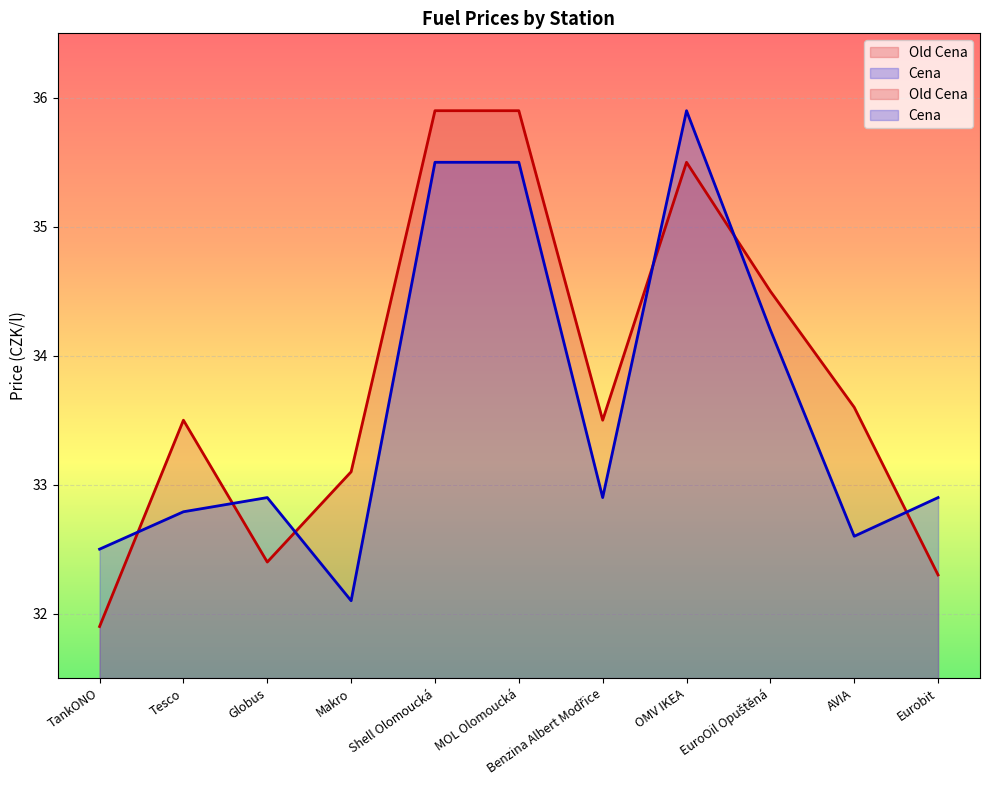

What is the average value of the Old Cena series?

33.8